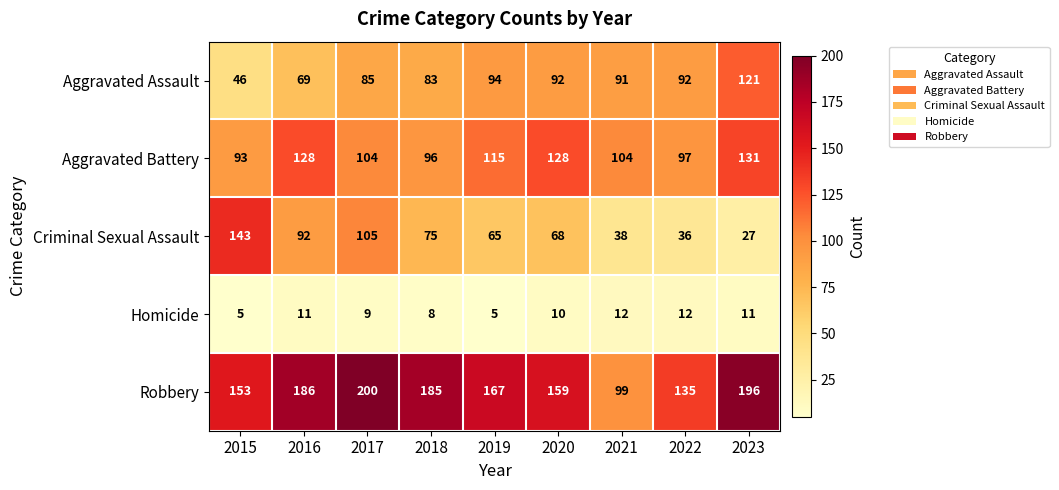

What is the difference between the maximum and minimum values in the Robbery series?

101